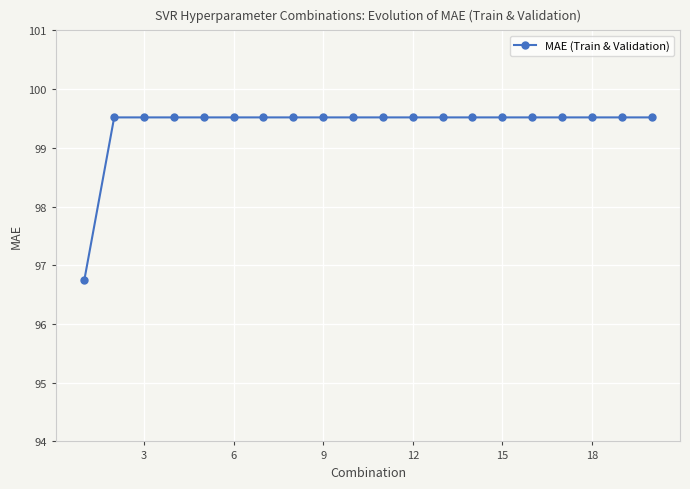

What is the minimum value shown in the chart?

96.7